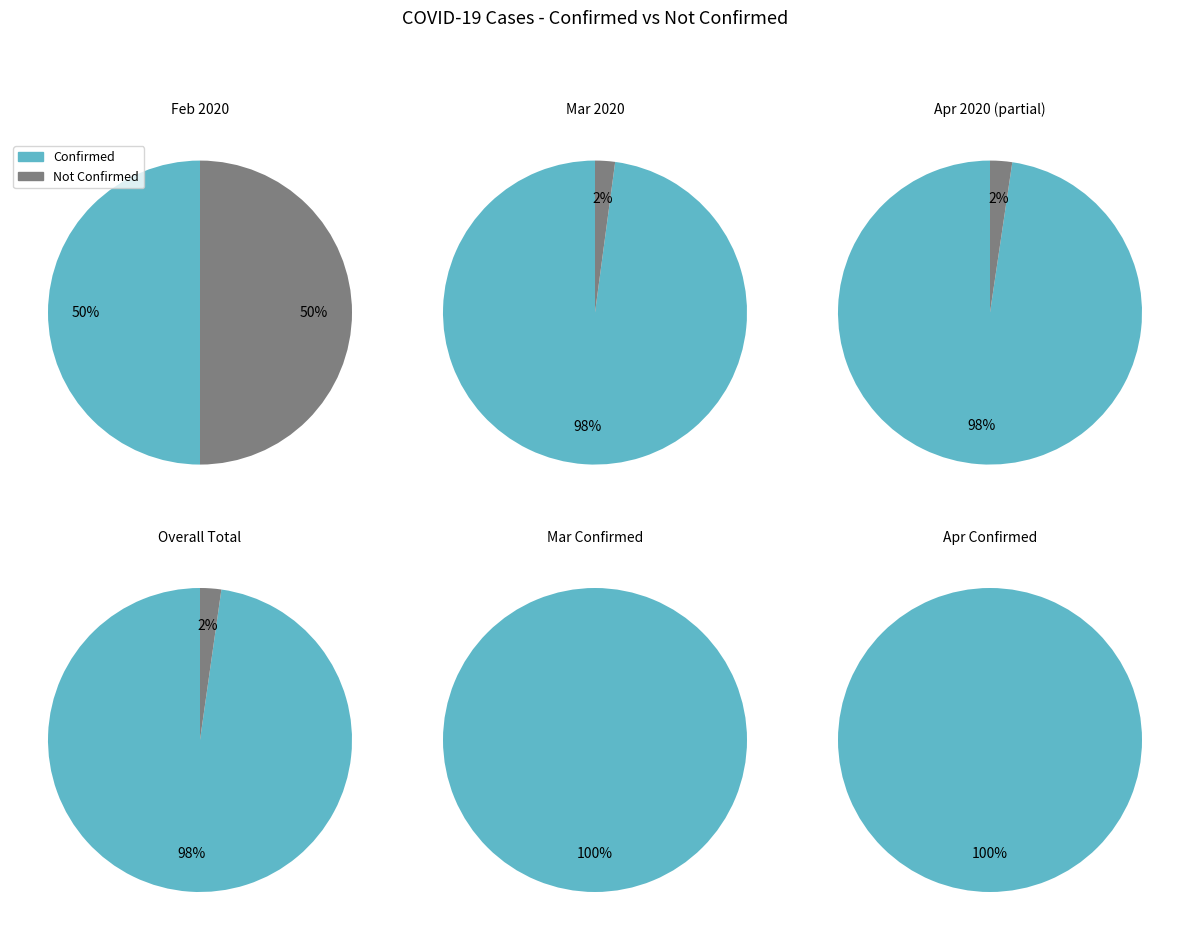

Does any single category account for the majority?

No